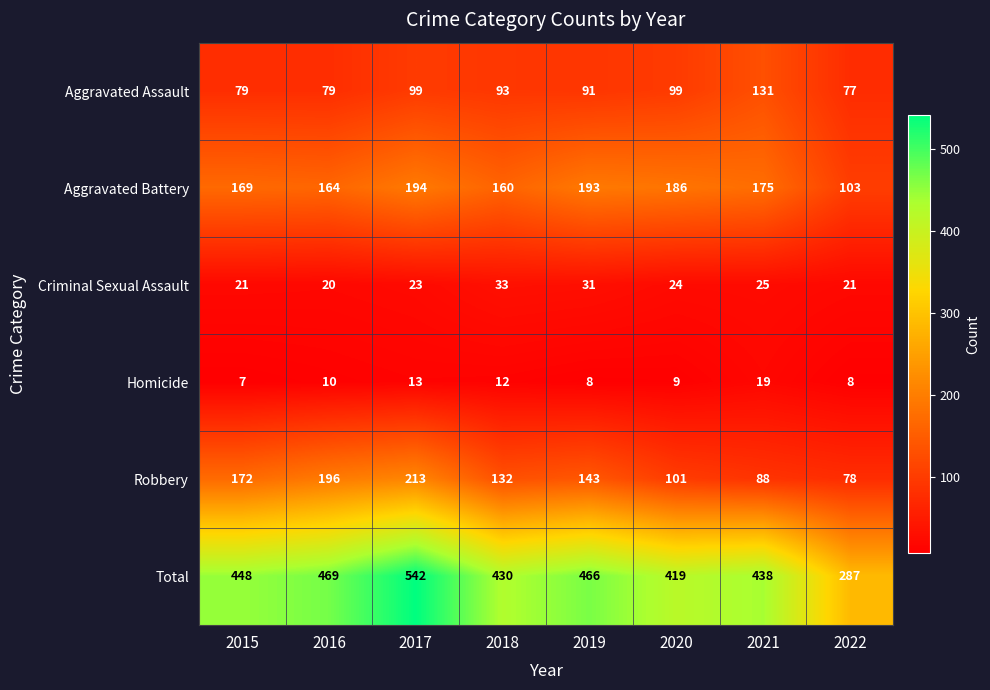

What is the difference between the highest and lowest values at 2016?

459